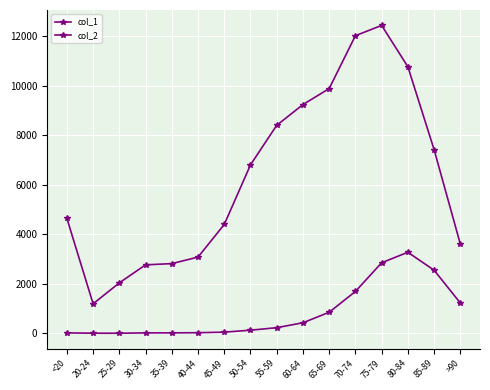

How many data points does each series have?

16